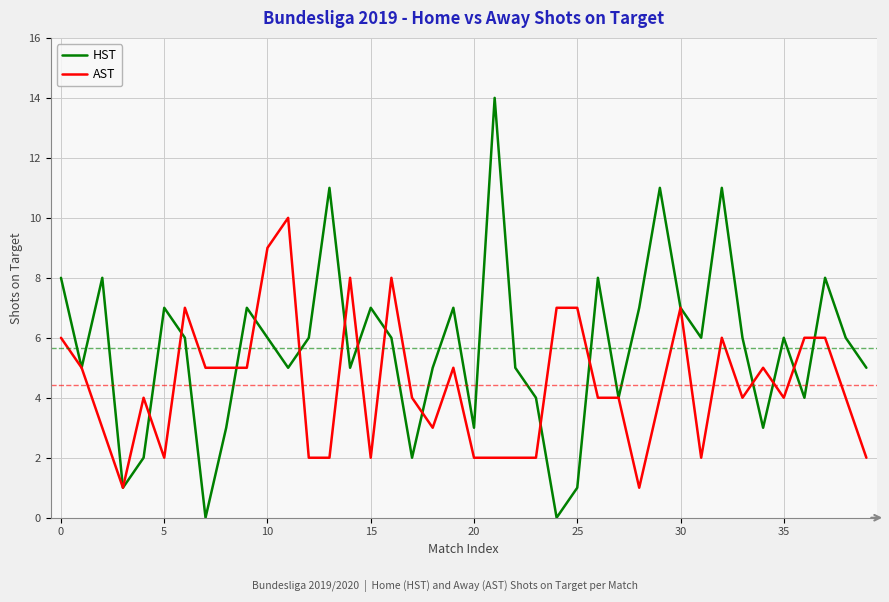

True or false: AST and HST cross at least once.

True